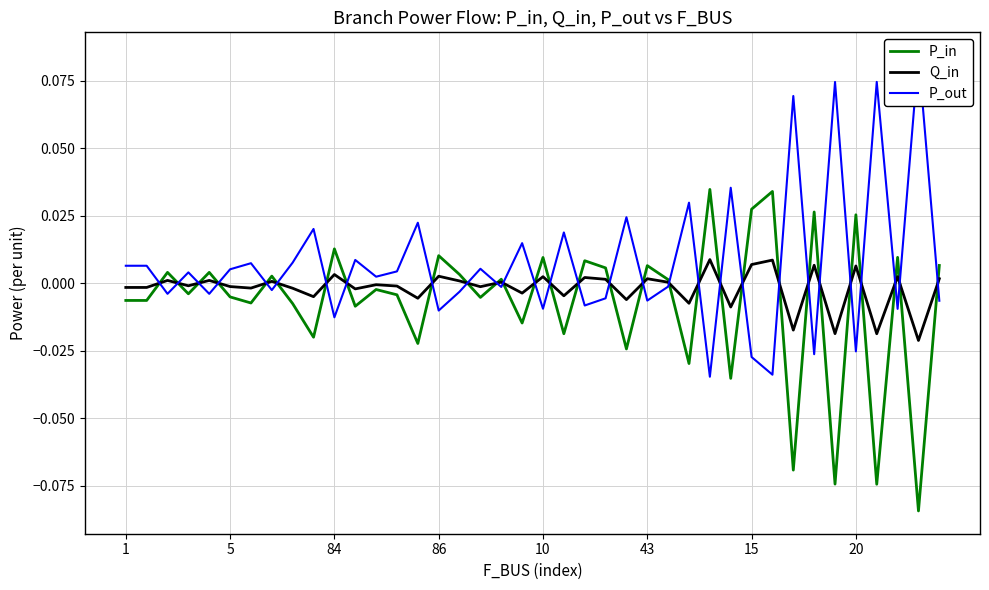

True or false: P_out has more than 1 interior local peaks.

True